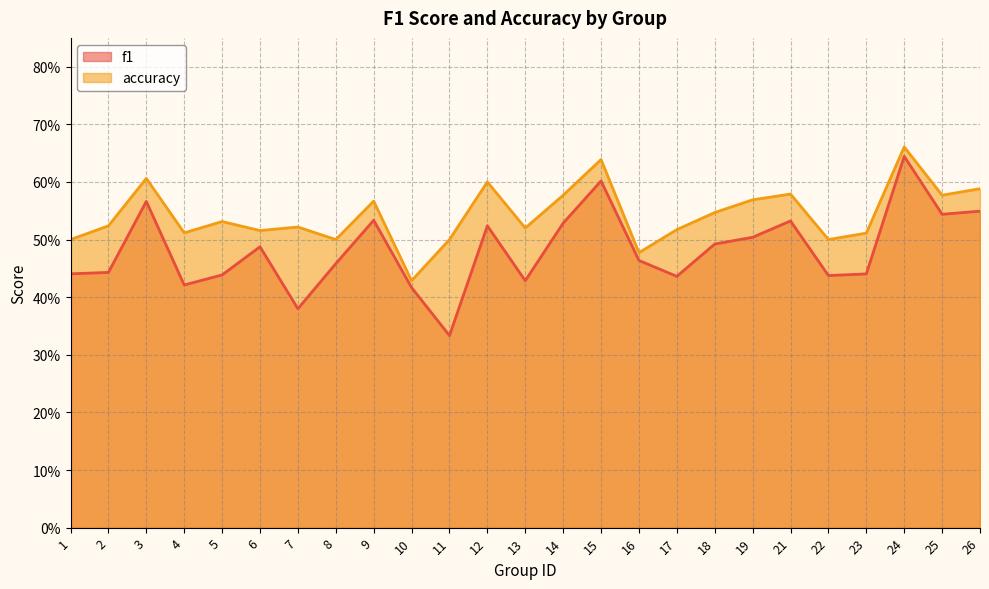

What is the total value across all series at 24?

1.3